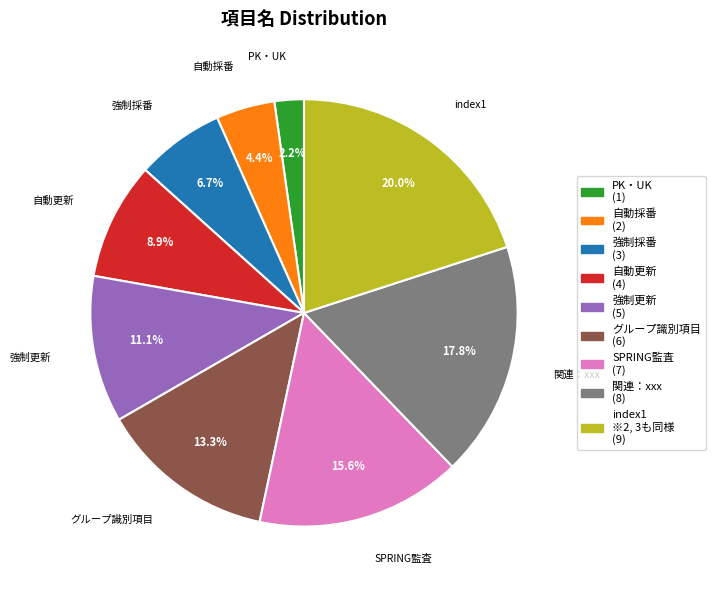

Approximately how many times larger is the value at SPRING監査 (7) compared to 関連：xxx (8)?

0.9